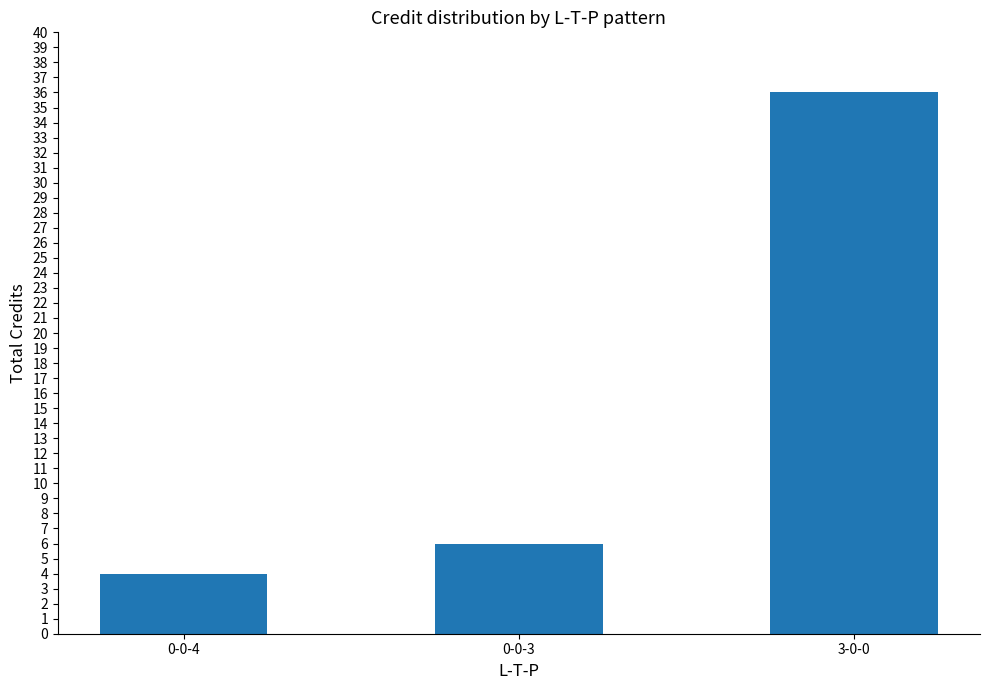

At which label is the value closest to 20?

0-0-3